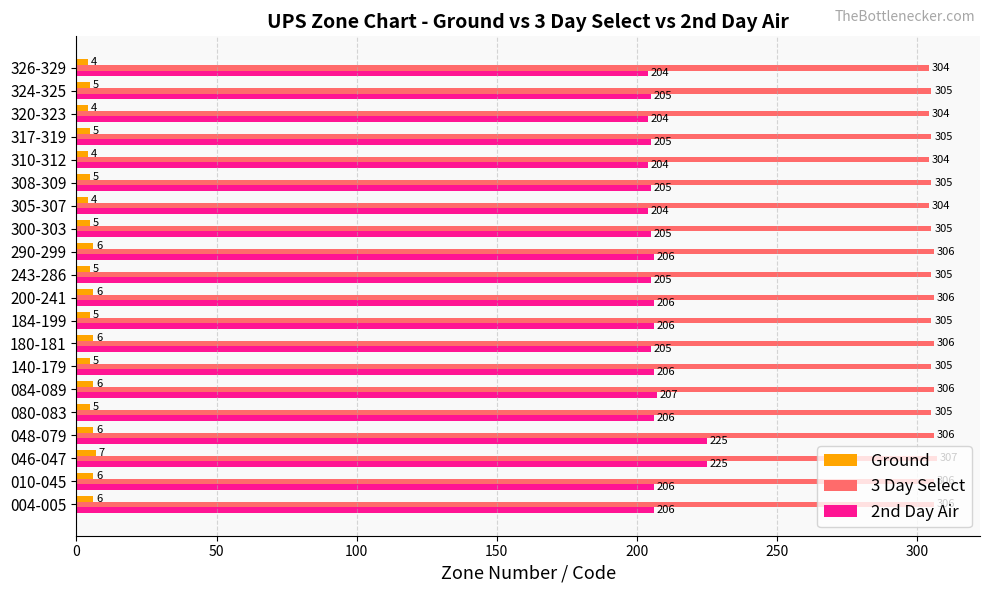

How many data points does each series have?

20